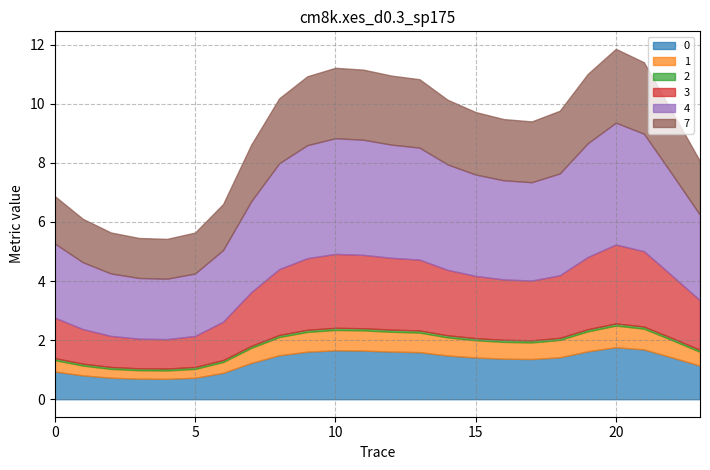

How many 1 values are between 0 and 1?

24